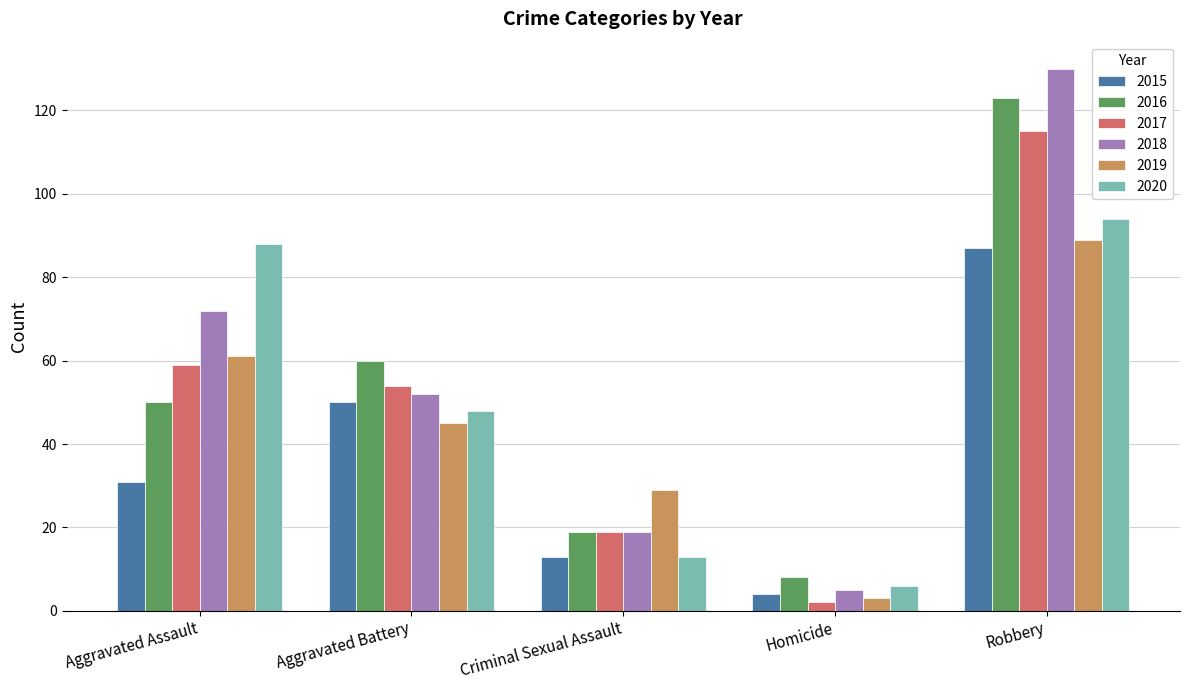

Reading right to left, transcribe all the data shown in this chart.

2015: 87	4	13	50	31
2016: 123	8	19	60	50
2017: 115	2	19	54	59
2018: 130	5	19	52	72
2019: 89	3	29	45	61
2020: 94	6	13	48	88